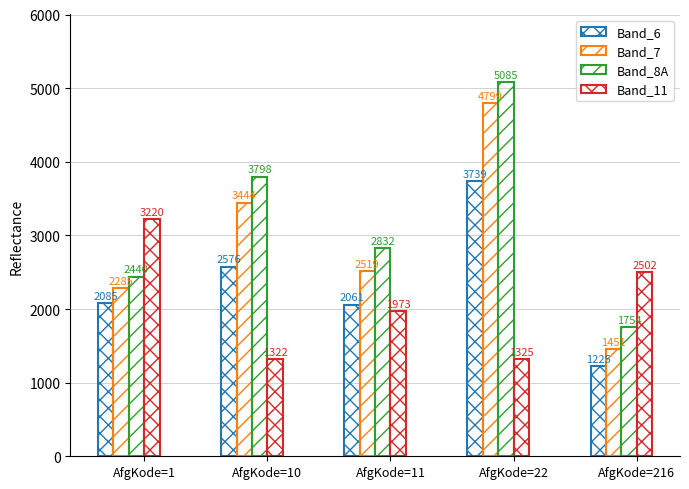

Is the value of Band_6 at AfgKode=216 greater than the value of Band_11 at AfgKode=1?

No